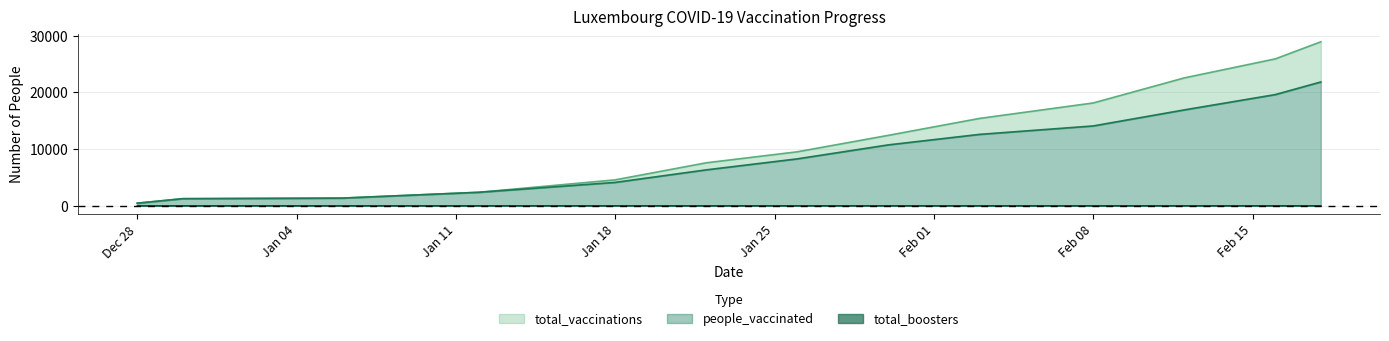

How many lines are shown in the chart?

3